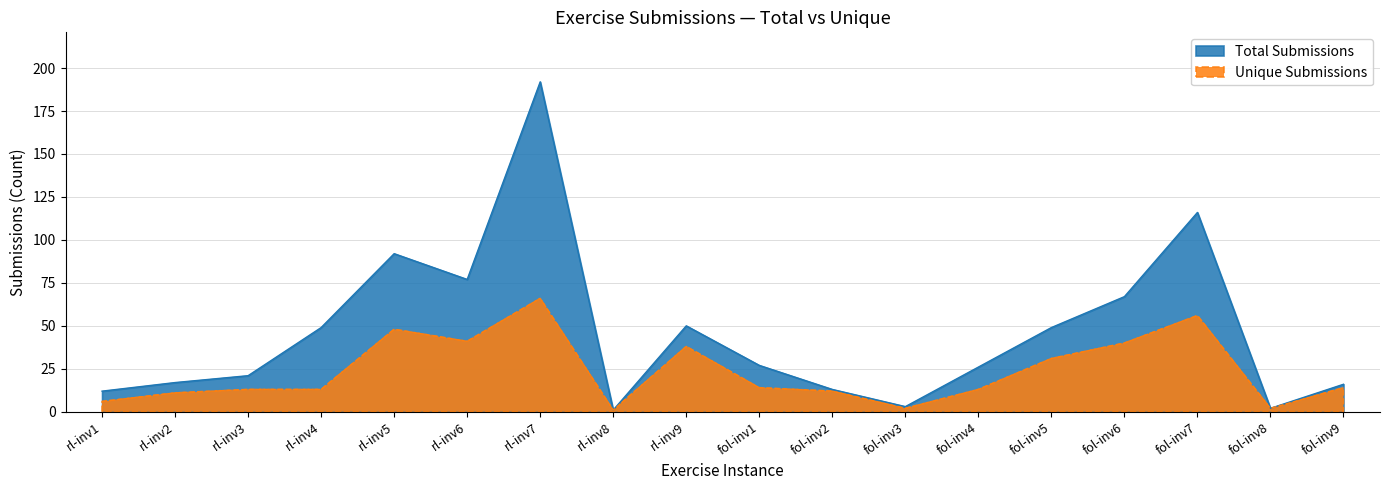

Is it true that Total Submissions equals 13 at fol-inv2?

True